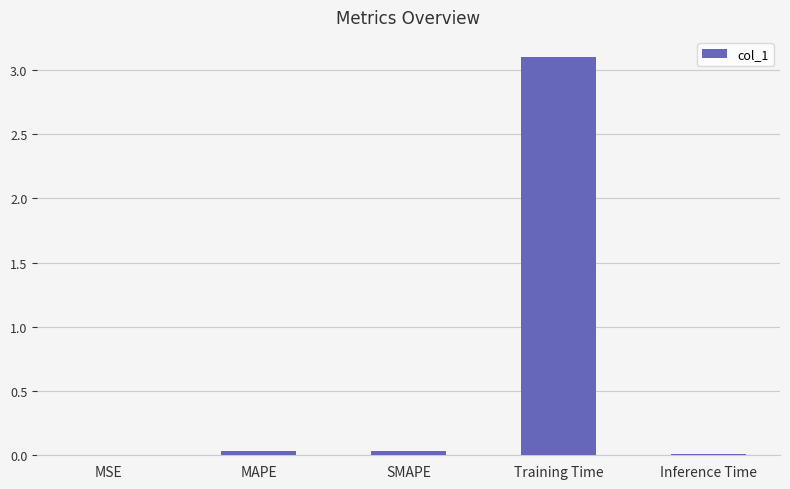

What is the greatest value displayed?

3.1